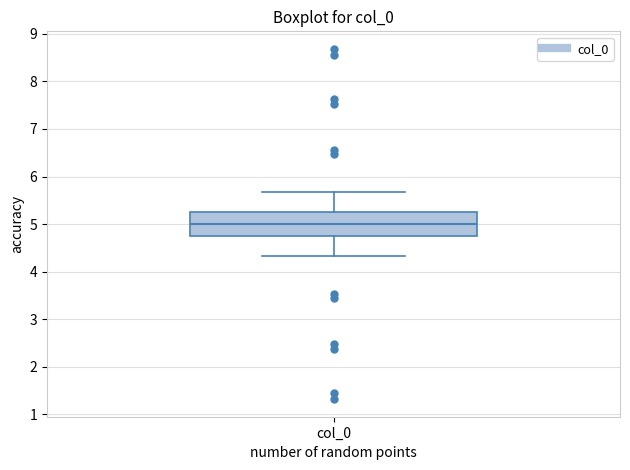

Read this box plot against the y-axis: the position of the median line, the range covered by the box, and the ends of both whiskers. The values are not printed on the chart, so give them approximately, as read against the axis.

median 5.0, box 4.7 to 5.3, whiskers 4.3 to 5.7